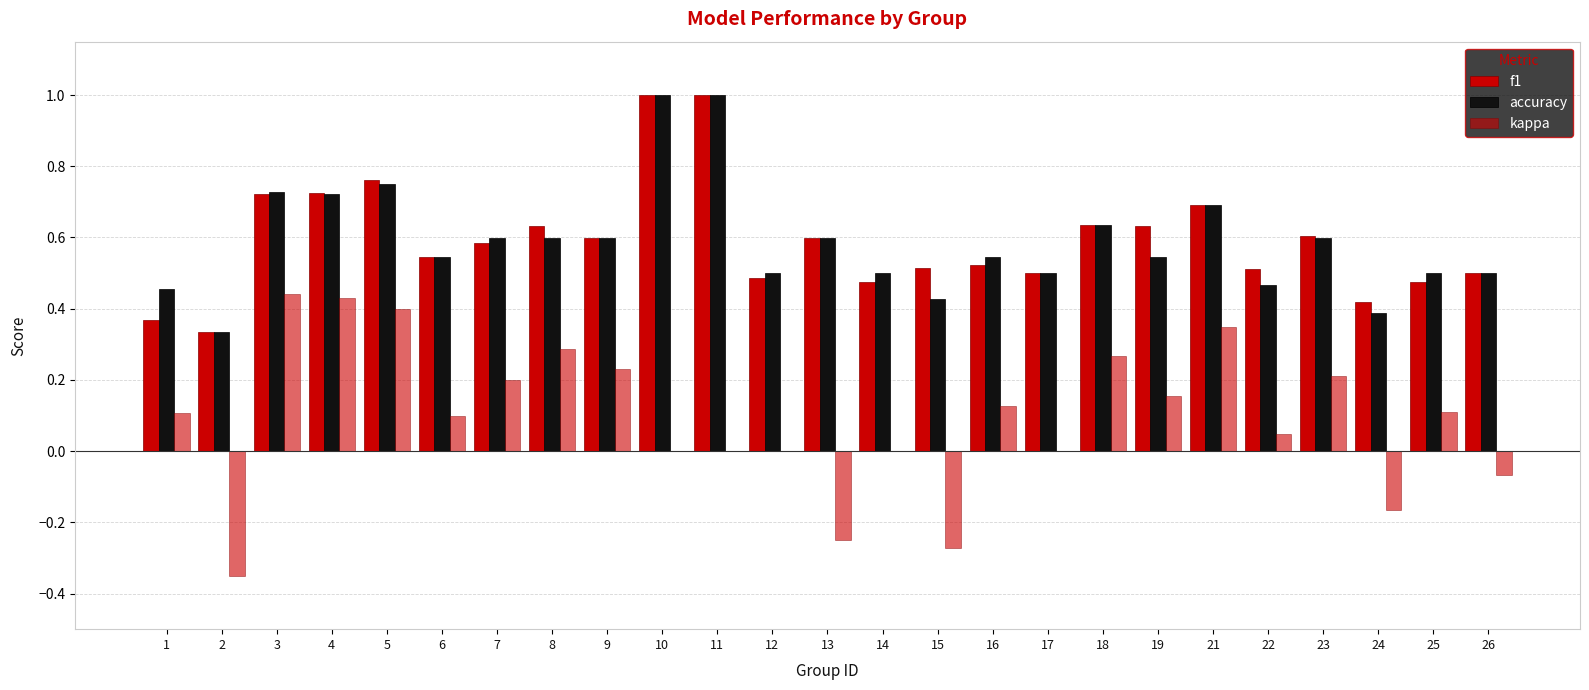

The kappa series shows 0.3 at 9. True or false?

False